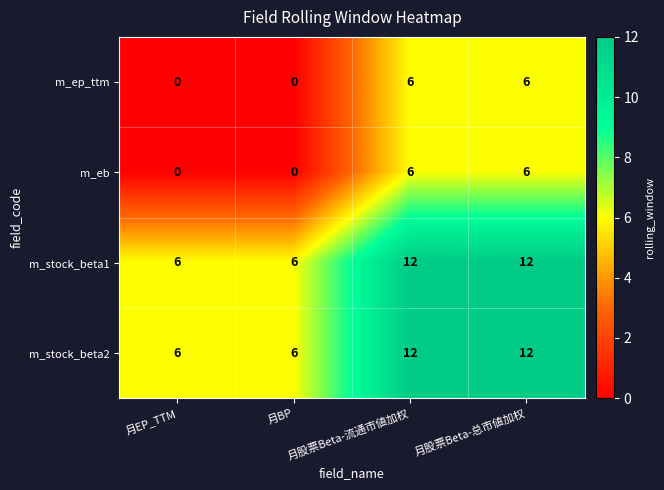

True or false: m_stock_beta1 has a value of 6 at 月BP.

True